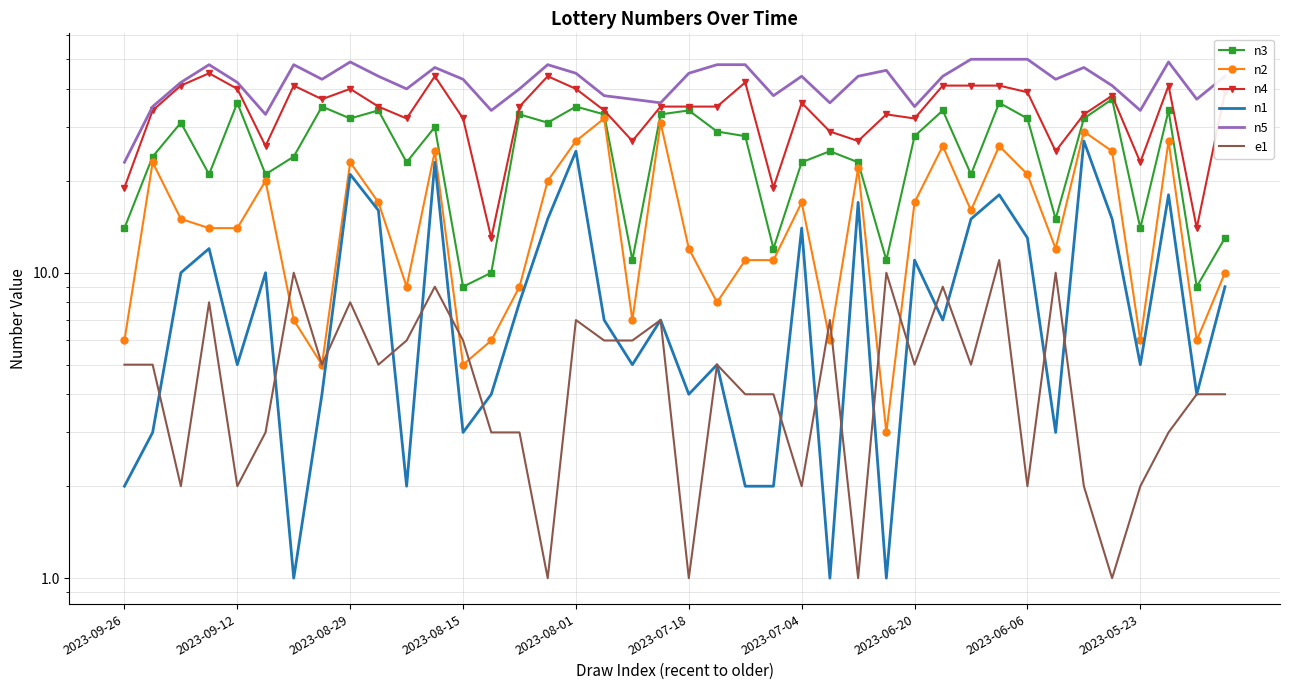

The value of n4 at 2023-05-23 is 39. True or false?

False